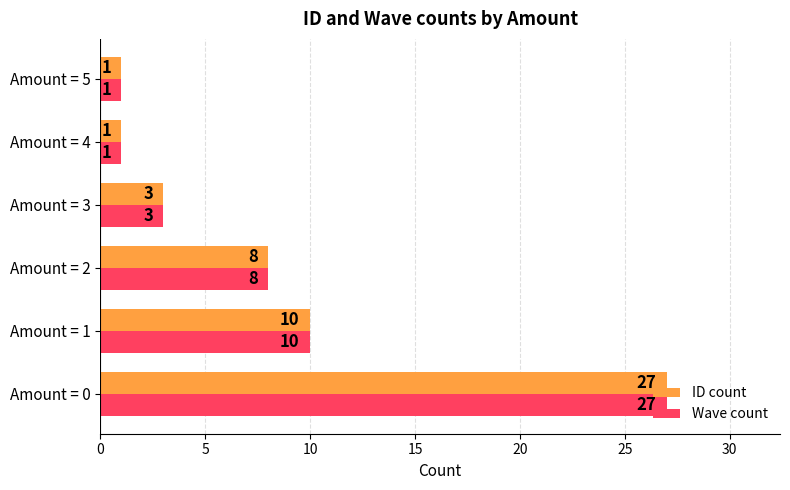

What is the difference between the maximum and second lowest values in the ID count series?

26